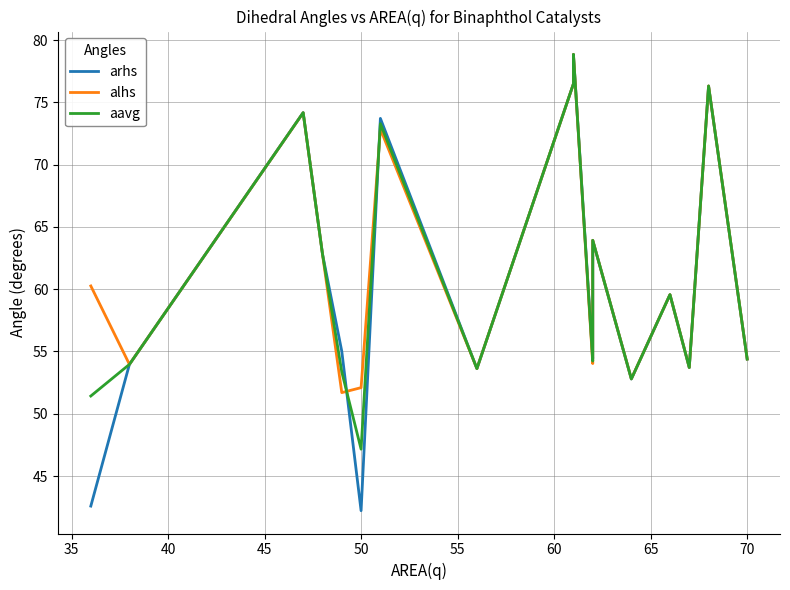

What is the maximum value shown in the chart?

78.9